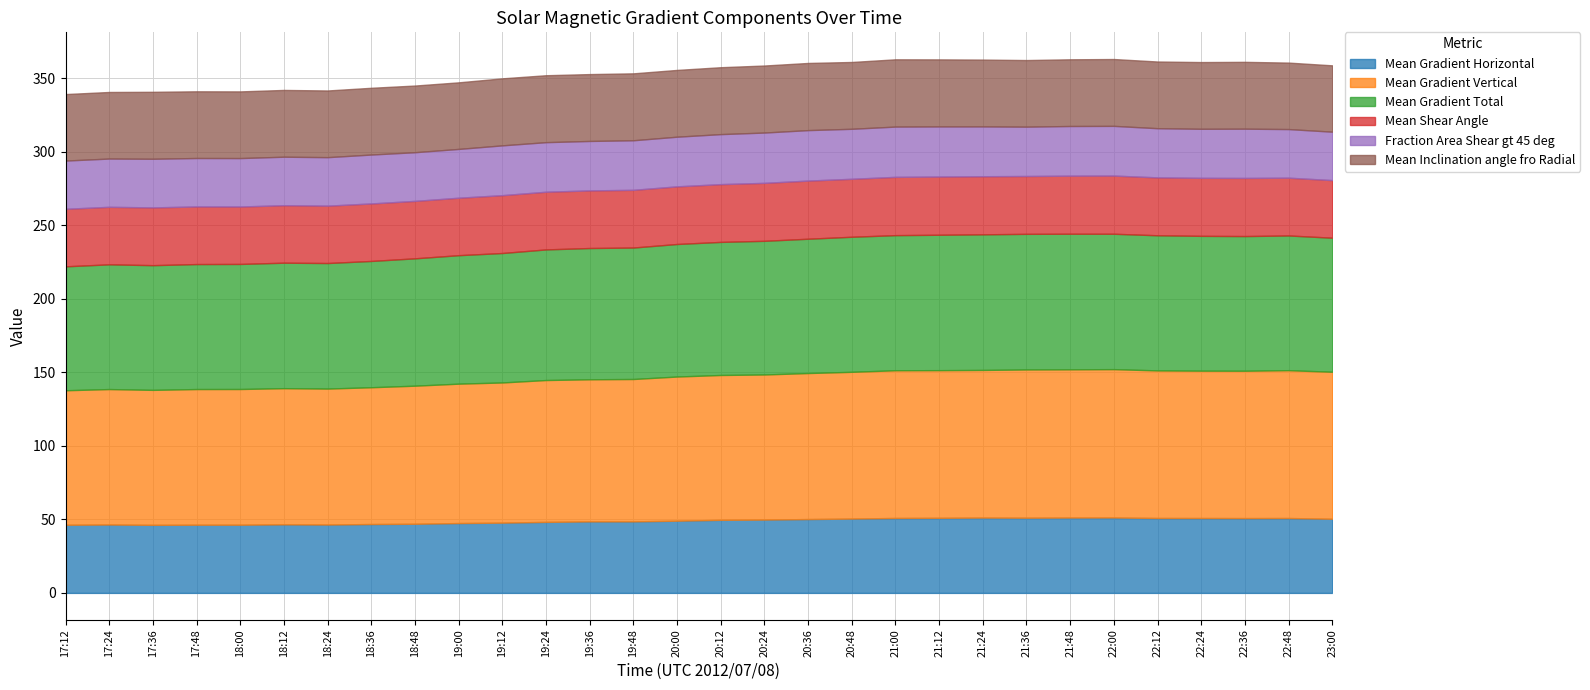

Reading right to left, transcribe all the data shown in this chart.

Mean Gradient Horizontal: 23:00=50.4	22:48=50.9	22:36=50.9	22:24=50.9	22:12=51.0	22:00=51.3	21:48=51.3	21:36=51.2	21:24=51.2	21:12=51.1	21:00=51.0	20:48=50.6	20:36=50.2	20:24=49.9	20:12=49.7	20:00=49.1	19:48=48.7	19:36=48.6	19:24=48.3	19:12=47.8	19:00=47.5	18:48=47.0	18:36=46.9	18:24=46.5	18:12=46.6	18:00=46.4	17:48=46.4	17:36=46.3	17:24=46.5	17:12=46.4
Mean Gradient Vertical: 23:00=100.0	22:48=100.6	22:36=100.2	22:24=100.2	22:12=100.4	22:00=100.9	21:48=100.8	21:36=100.8	21:24=100.4	21:12=100.4	21:00=100.5	20:48=99.8	20:36=99.3	20:24=98.7	20:12=98.5	20:00=98.1	19:48=96.8	19:36=96.7	19:24=96.5	19:12=95.4	19:00=94.8	18:48=93.9	18:36=93.1	18:24=92.5	18:12=92.6	18:00=92.3	17:48=92.3	17:36=91.8	17:24=92.1	17:12=91.5
Mean Gradient Total: 23:00=91.2	22:48=91.6	22:36=91.6	22:24=91.7	22:12=91.9	22:00=92.1	21:48=92.2	21:36=92.3	21:24=92.2	21:12=92.1	21:00=91.9	20:48=91.9	20:36=91.4	20:24=90.9	20:12=90.5	20:00=90.2	19:48=89.4	19:36=89.3	19:24=88.8	19:12=88.1	19:00=87.4	18:48=86.6	18:36=85.9	18:24=85.4	18:12=85.4	18:00=85.1	17:48=85.0	17:36=84.8	17:24=84.9	17:12=84.3
Mean Shear Angle: 23:00=39.2	22:48=39.3	22:36=39.5	22:24=39.5	22:12=39.4	22:00=39.6	21:48=39.5	21:36=39.3	21:24=39.5	21:12=39.6	21:00=39.6	20:48=39.4	20:36=39.6	20:24=39.4	20:12=39.3	20:00=39.2	19:48=39.3	19:36=39.2	19:24=39.2	19:12=39.4	19:00=39.1	18:48=39.1	18:36=39.1	18:24=39.0	18:12=39.1	18:00=39.1	17:48=39.2	17:36=39.3	17:24=39.1	17:12=39.1
Fraction Area Shear gt 45 deg: 23:00=32.9	22:48=33.1	22:36=33.5	22:24=33.4	22:12=33.5	22:00=33.8	21:48=33.8	21:36=33.6	21:24=33.9	21:12=34.1	21:00=34.2	20:48=34.0	20:36=34.3	20:24=34.2	20:12=34.0	20:00=33.8	19:48=33.7	19:36=33.6	19:24=33.7	19:12=33.9	19:00=33.2	18:48=33.1	18:36=33.3	18:24=33.0	18:12=33.0	18:00=33.0	17:48=33.0	17:36=33.1	17:24=32.8	17:12=32.8
Mean Inclination angle fro Radial: 23:00=45.1	22:48=45.2	22:36=45.5	22:24=45.4	22:12=45.4	22:00=45.5	21:48=45.4	21:36=45.3	21:24=45.5	21:12=45.6	21:00=45.8	20:48=45.5	20:36=45.7	20:24=45.6	20:12=45.5	20:00=45.4	19:48=45.5	19:36=45.5	19:24=45.5	19:12=45.6	19:00=45.3	18:48=45.3	18:36=45.4	18:24=45.4	18:12=45.4	18:00=45.4	17:48=45.4	17:36=45.5	17:24=45.3	17:12=45.2